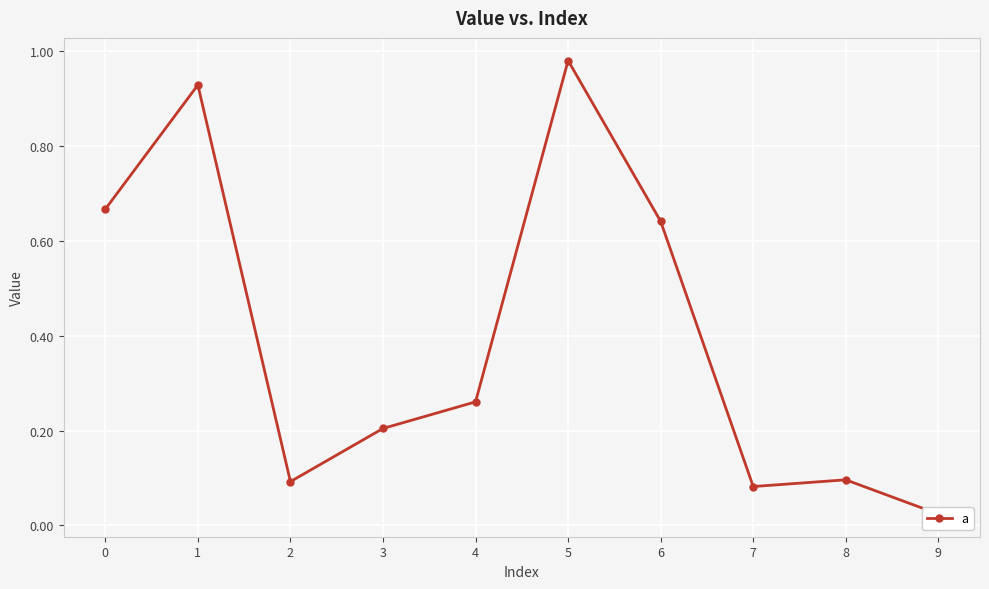

What is the change in value from 1 to 3?

-0.7